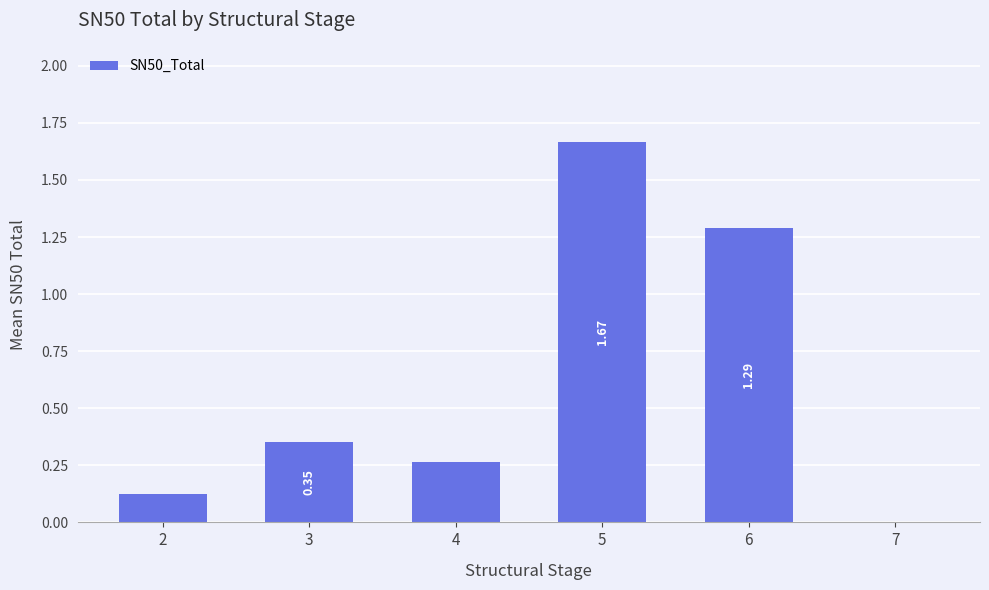

How many values exceed 0?

5